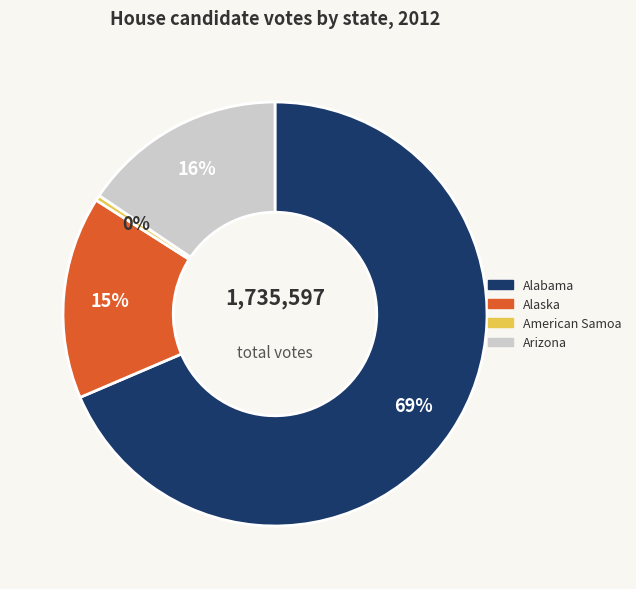

Does any single category account for the majority?

Yes